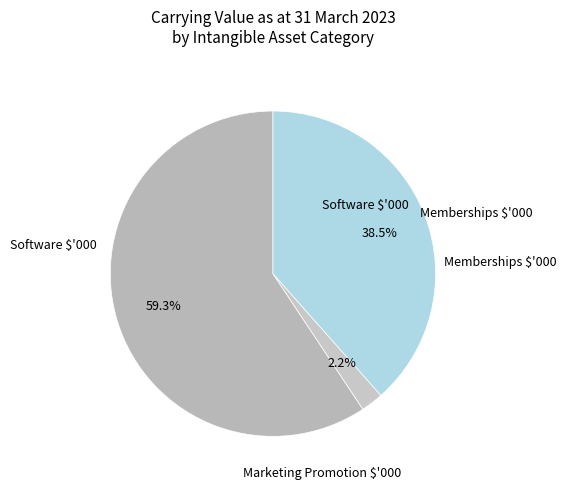

Is there any slice that represents more than half of the pie?

Yes